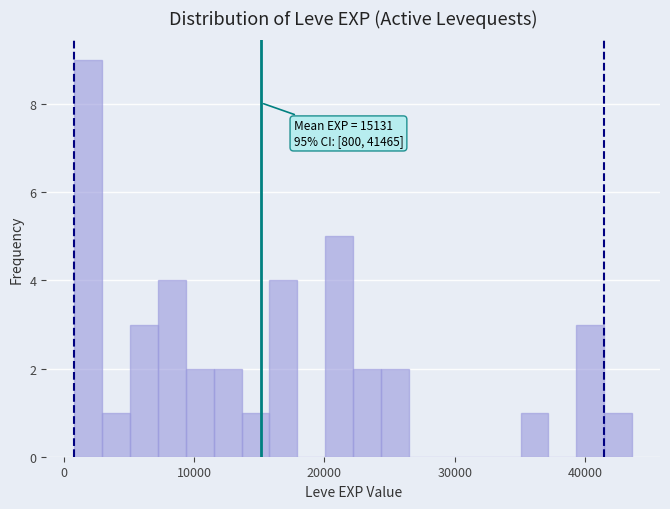

Read against the x-axis, roughly where is the centre of the tallest bar?

2000